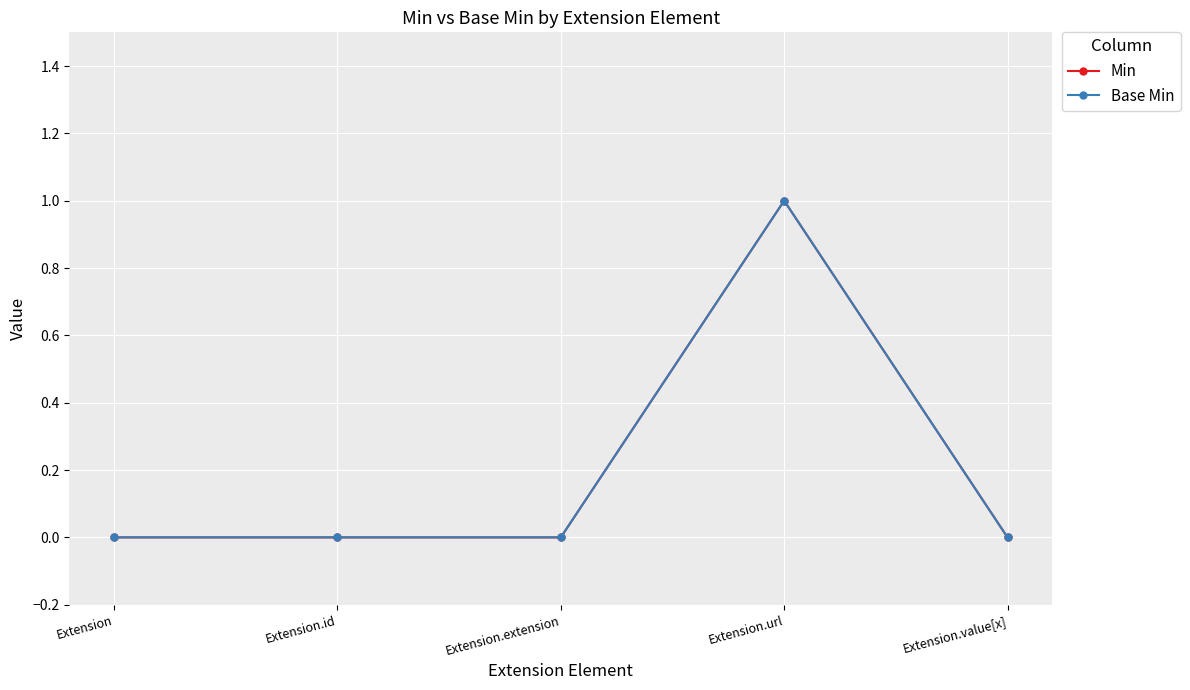

Does the chart have visible grid lines?

Yes